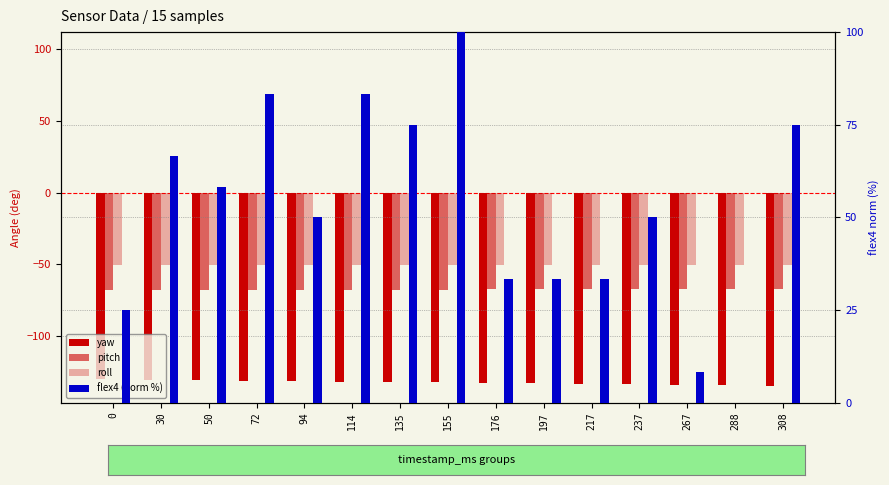

Rank the series at 217 from lowest to highest value.

yaw, pitch, roll, flex4 (norm %)